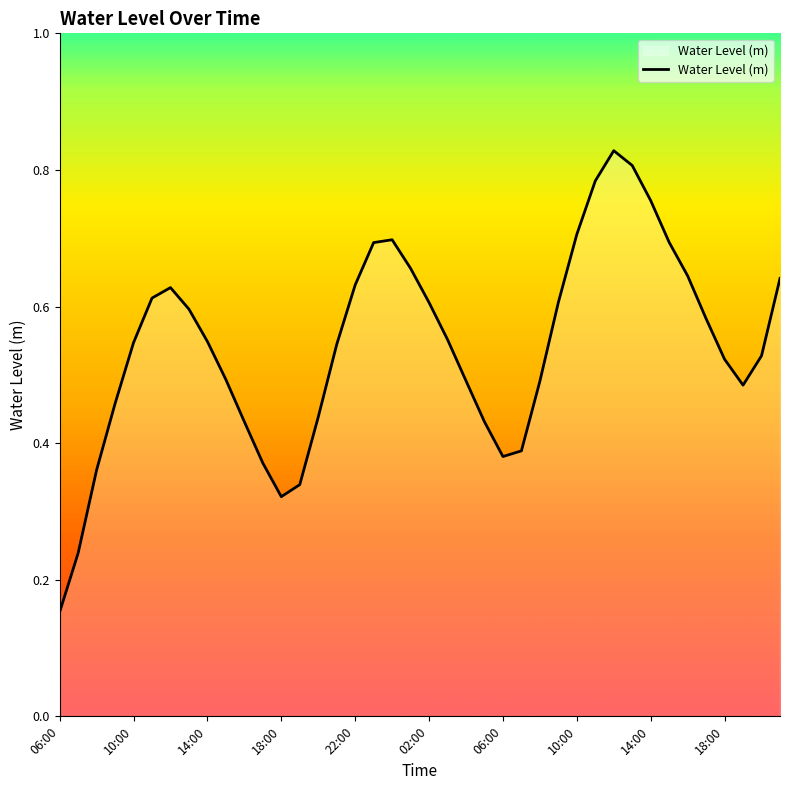

How many lines are shown in the chart?

1